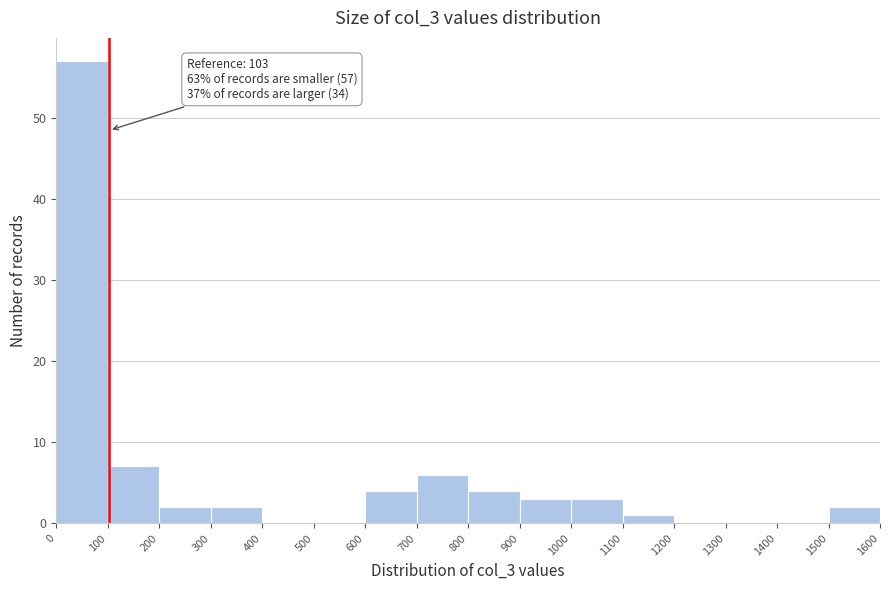

Which range on the x-axis has the tallest bar?

0 to 100